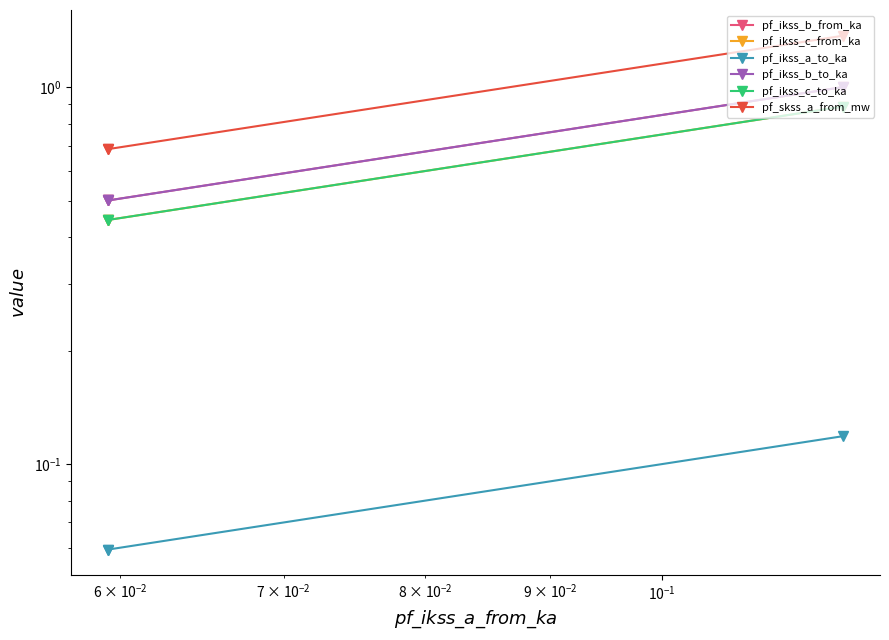

What is the spread (max minus min) of values at $\mathdefault{10^{-1}}$?

0.6